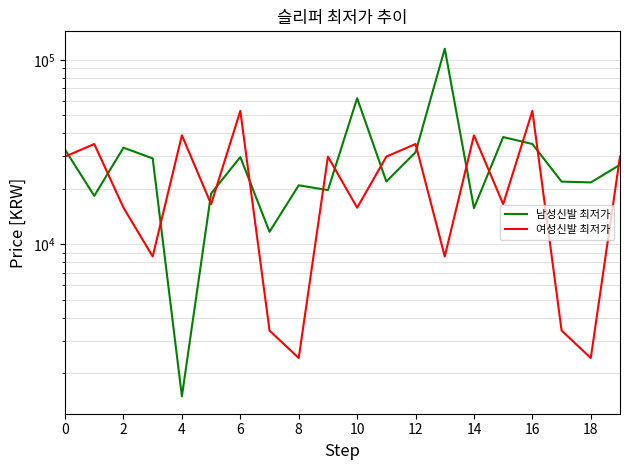

What is the difference between the second highest and minimum values in the 여성신발 최저가 series?

50480